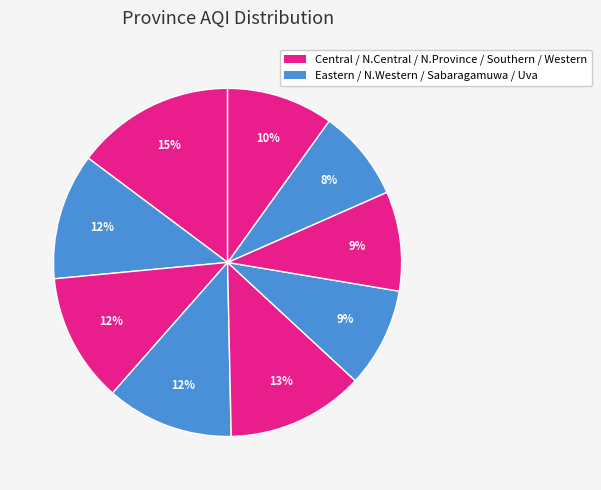

Rank the categories by value from highest to lowest.

Central, Northern Province, North Central, North Western, Eastern Province, Western, Sabaragamuwa, Southern, Uva